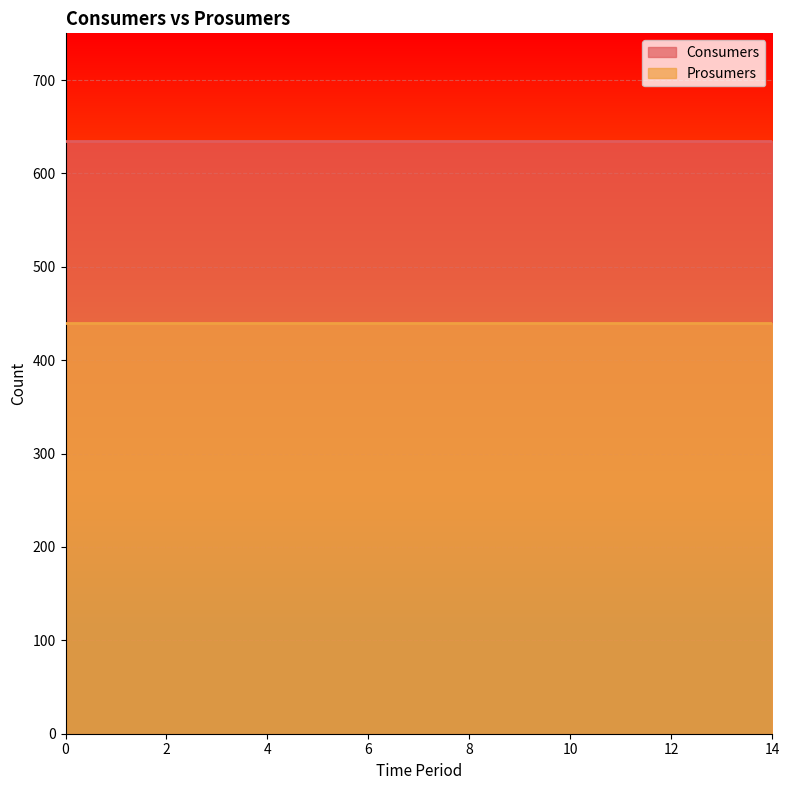

The value of Consumers at 6 is 1050. True or false?

False